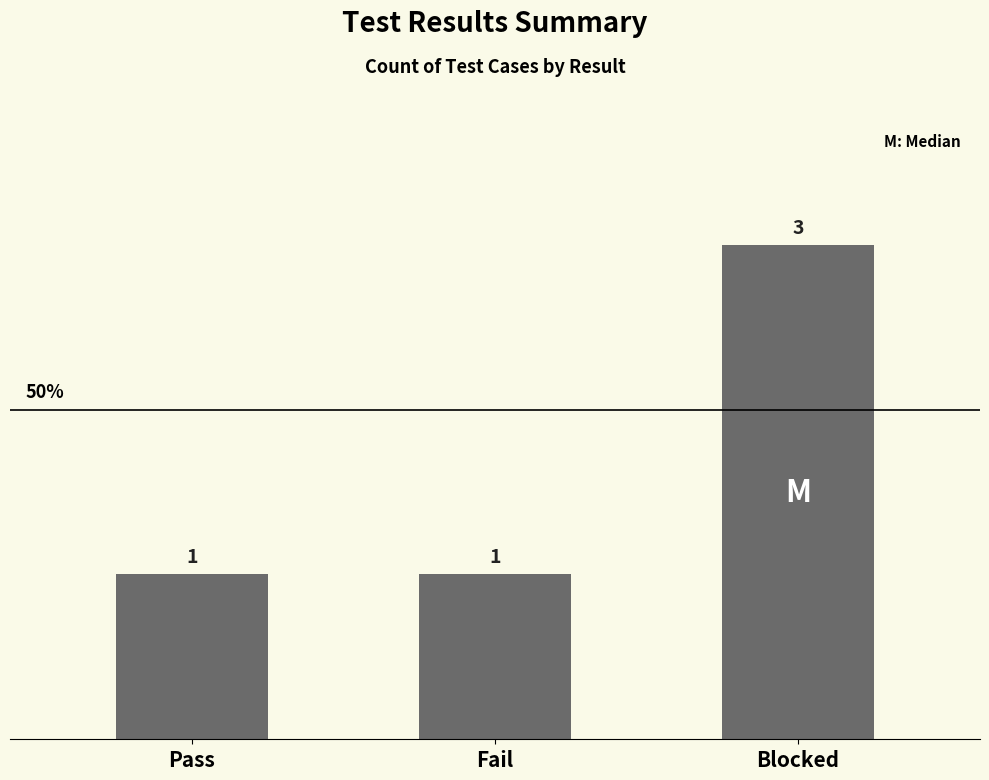

Reading left to right, transcribe all the data shown in this chart.

1	1	3